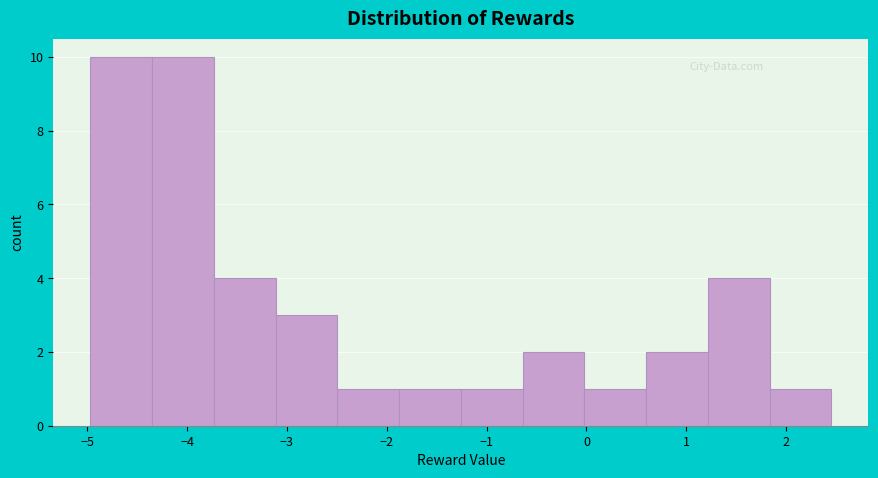

Reading left to right, list every bar in this chart as the range it spans on the x-axis followed by its height. Neither the bar edges nor the heights are printed on the chart, so give them approximately, as read against the axes.

-5.0 to -4.4: 10
-4.4 to -3.7: 10
-3.7 to -3.1: 4
-3.1 to -2.5: 3
-2.5 to -1.9: 1
-1.9 to -1.3: 1
-1.3 to -0.6: 1
-0.6 to 0.0: 2
0.0 to 0.6: 1
0.6 to 1.2: 2
1.2 to 1.8: 4
1.8 to 2.5: 1